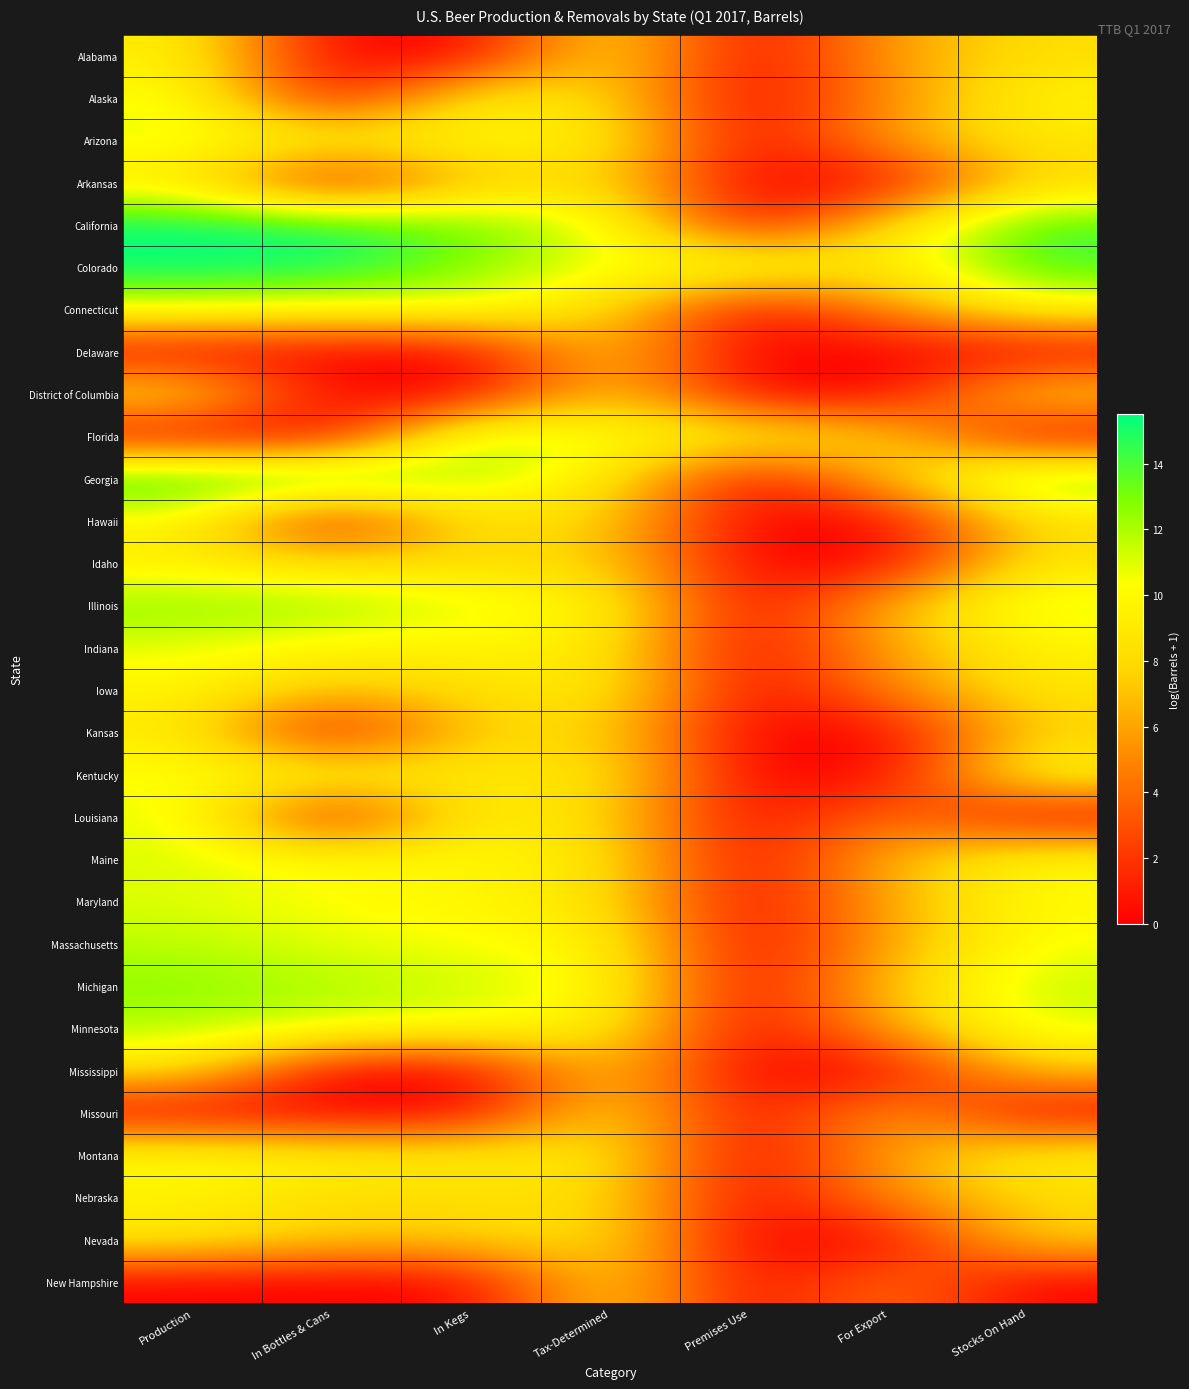

Count the number of data series in this chart.

30